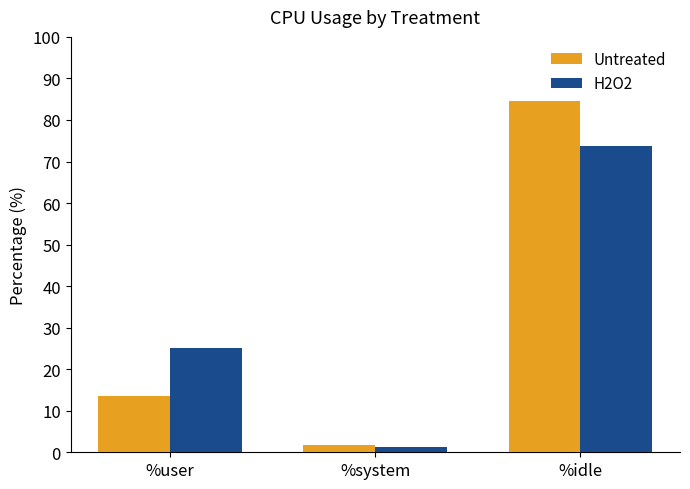

Does the chart contain stacked bars?

No